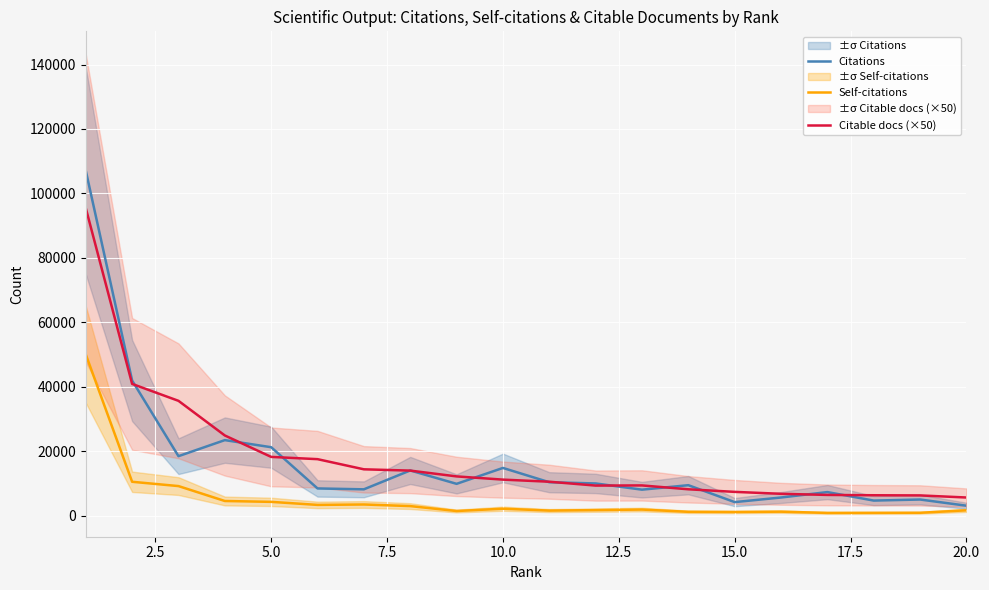

The value of Citable docs (×50) at 5.0 is 18250. True or false?

True